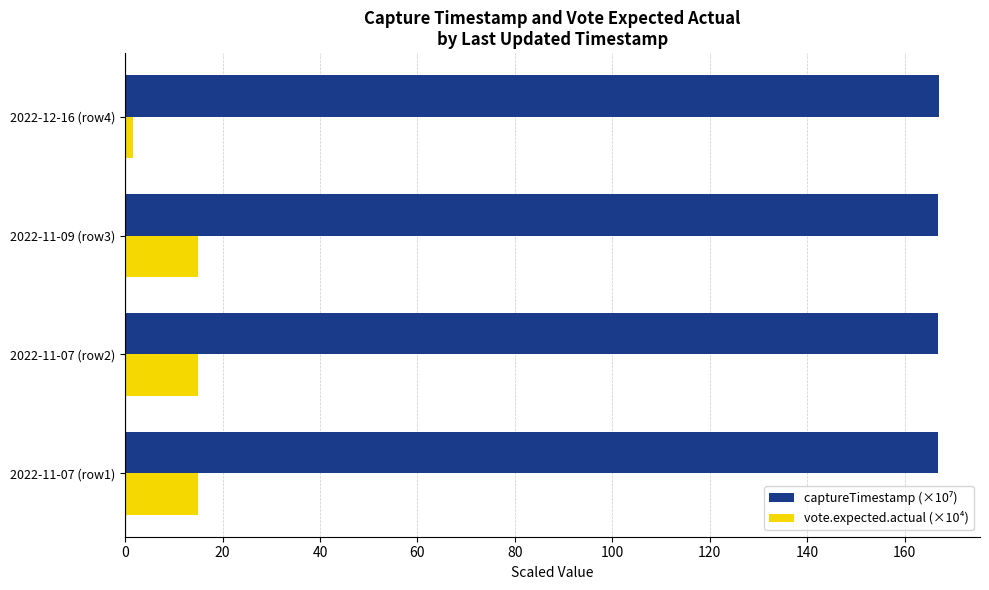

Which series has the widest spread of values?

vote.expected.actual (×10⁴)